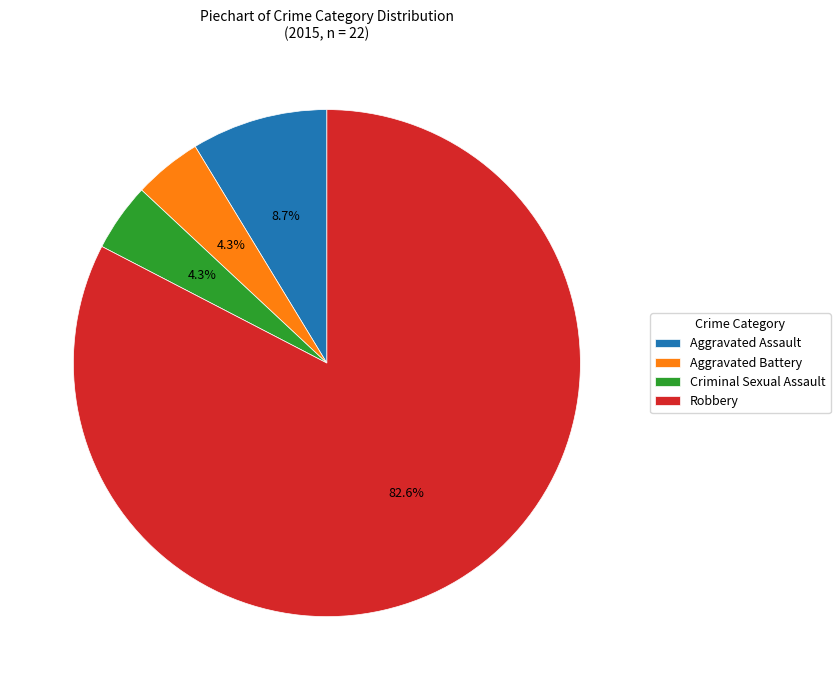

Which slice represents more than half of the pie?

Robbery